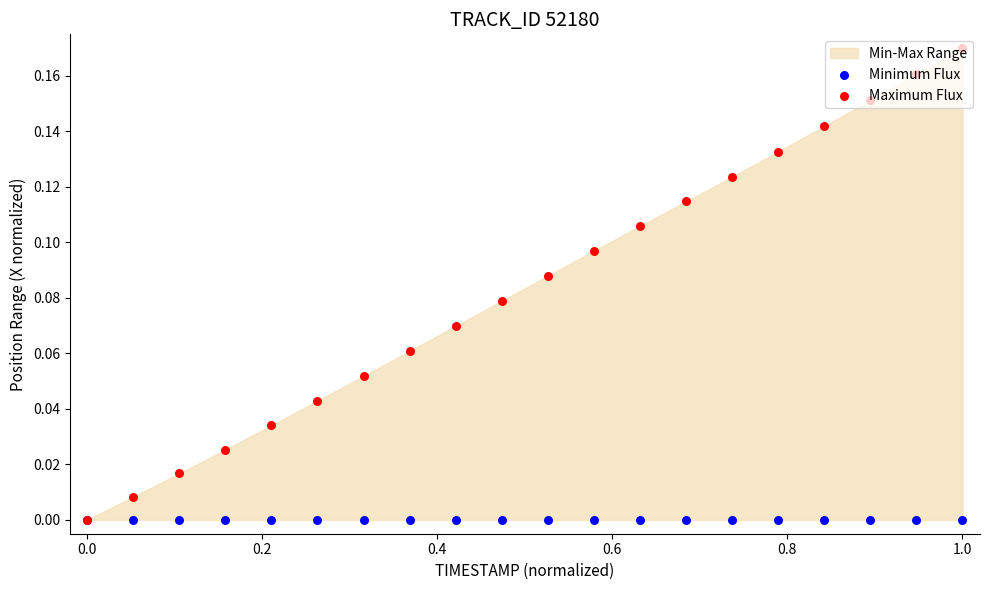

At which category is the sum across all series the highest?

1.0